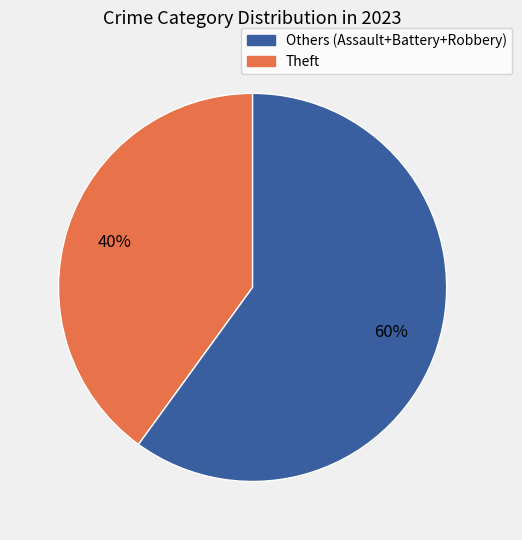

Count the number of slices in the pie.

2